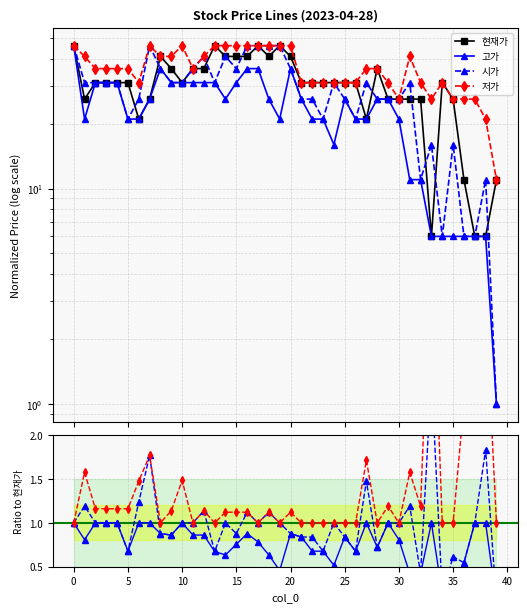

At which category does 현재가 reach its first local valley?

1